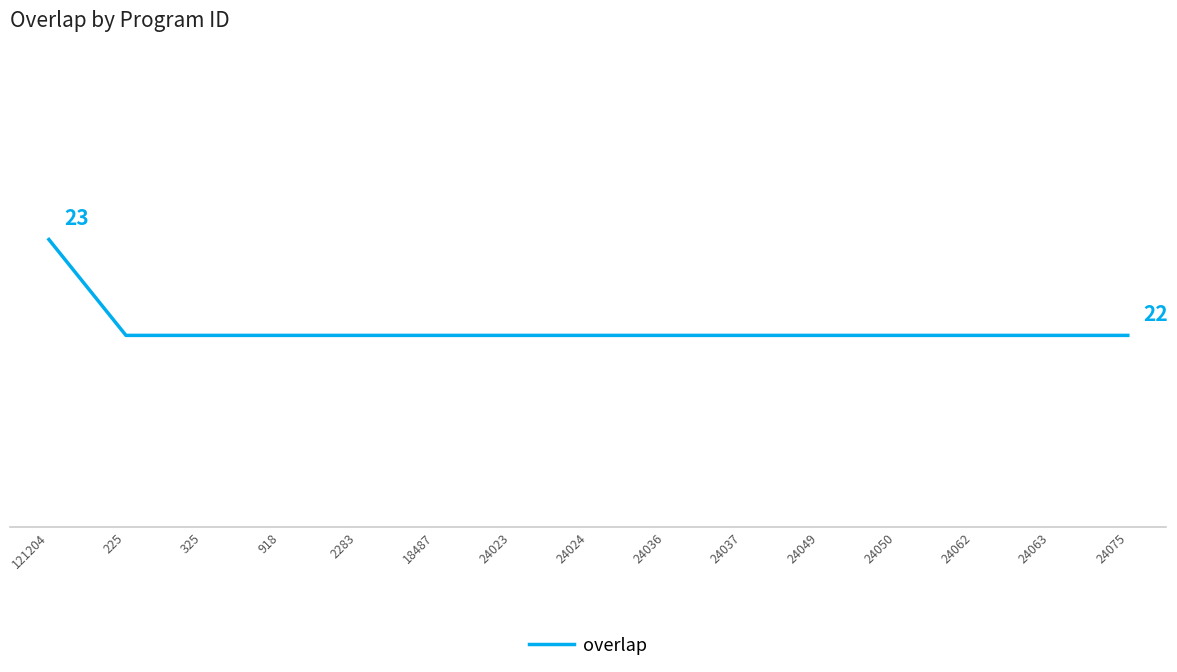

What position from the left is 24075?

15